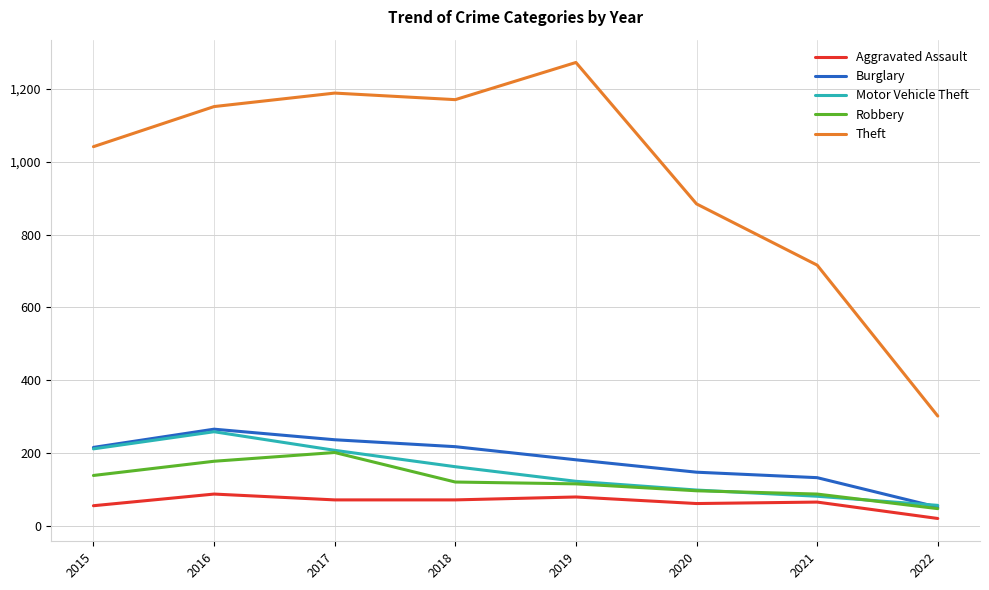

Count the number of categories in the chart.

8